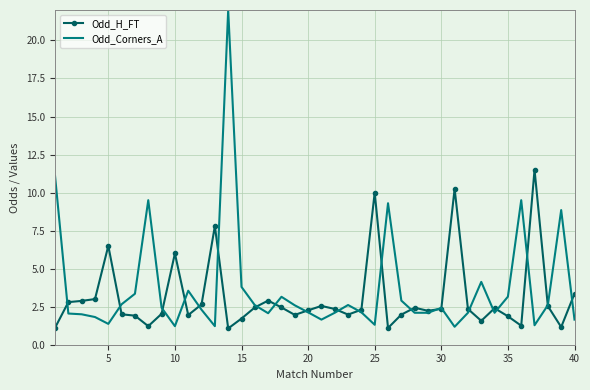

List the series in order of their peak value, highest first.

Odd_Corners_A, Odd_H_FT